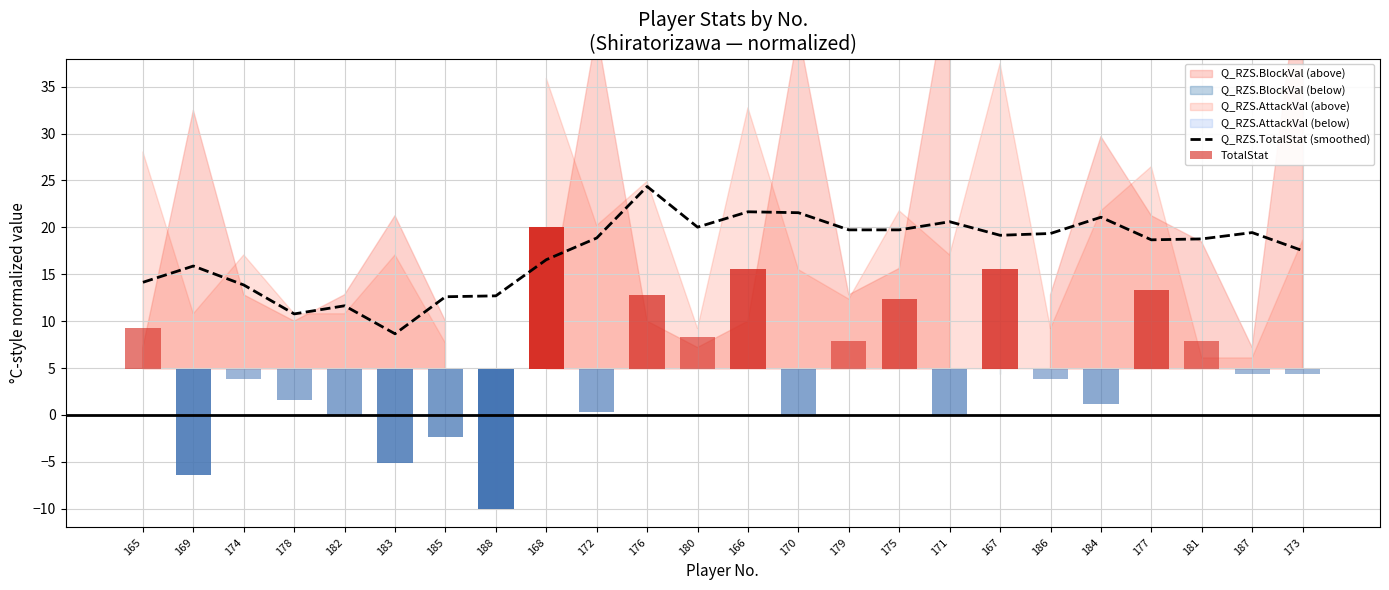

At which category does the chart reach its peak across all series?

176